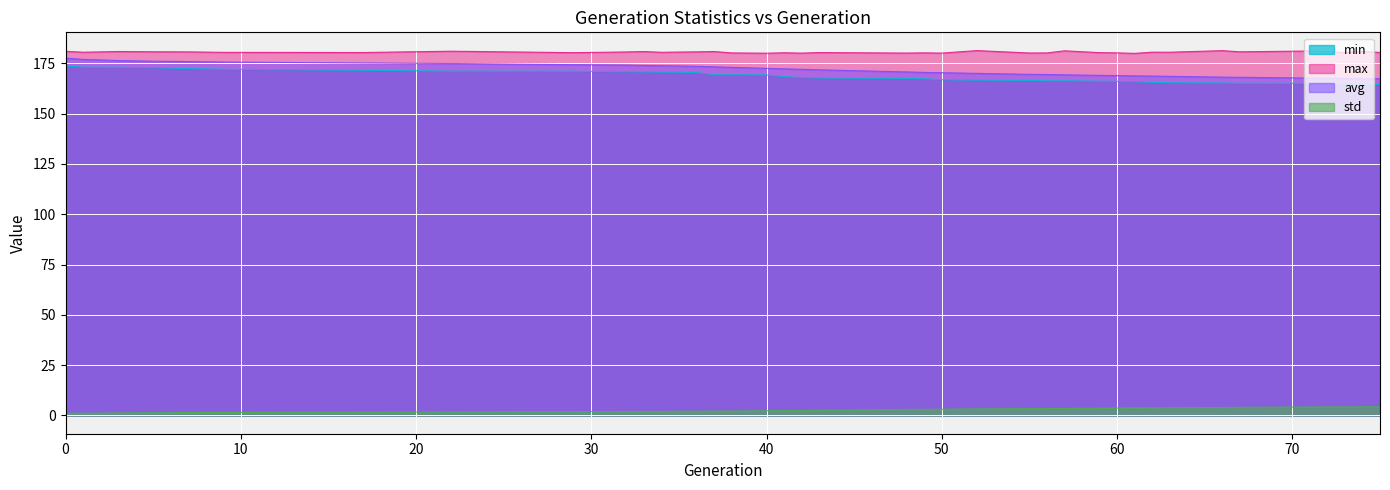

What is the total value across all series at 36?

526.7